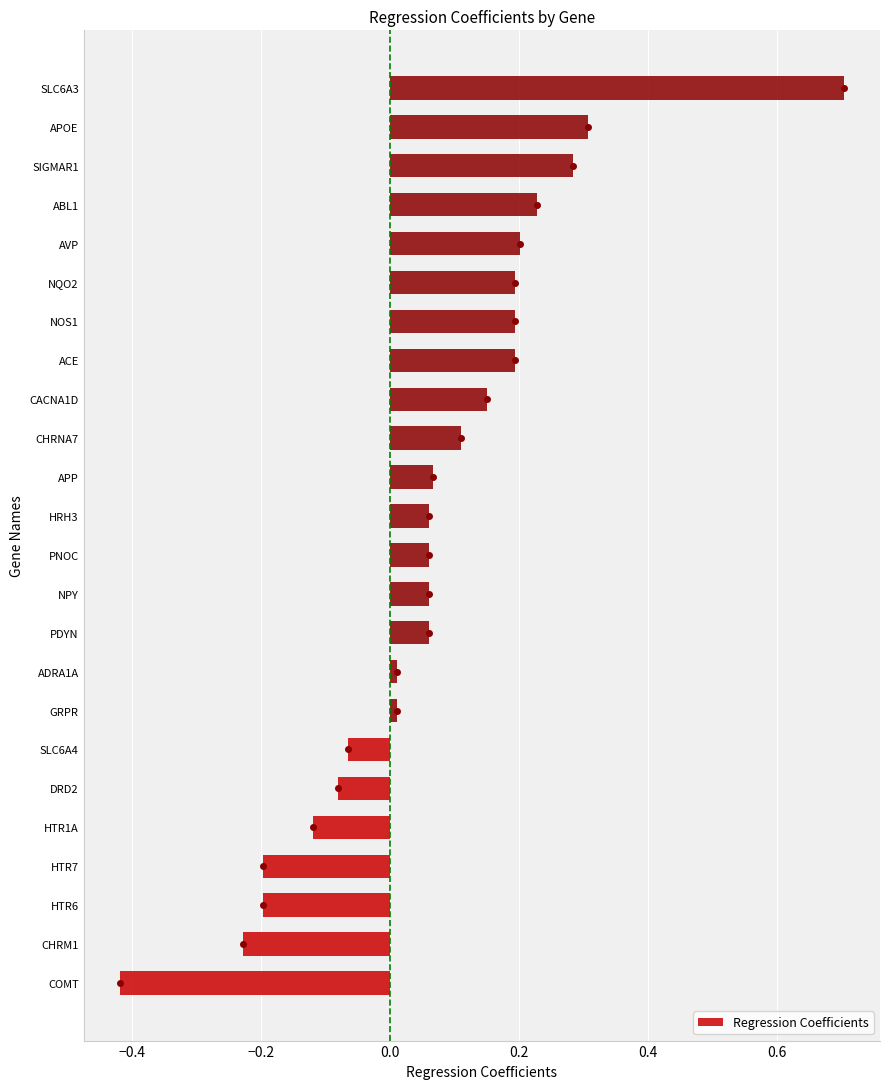

What is the difference between the maximum and minimum values?

1.1